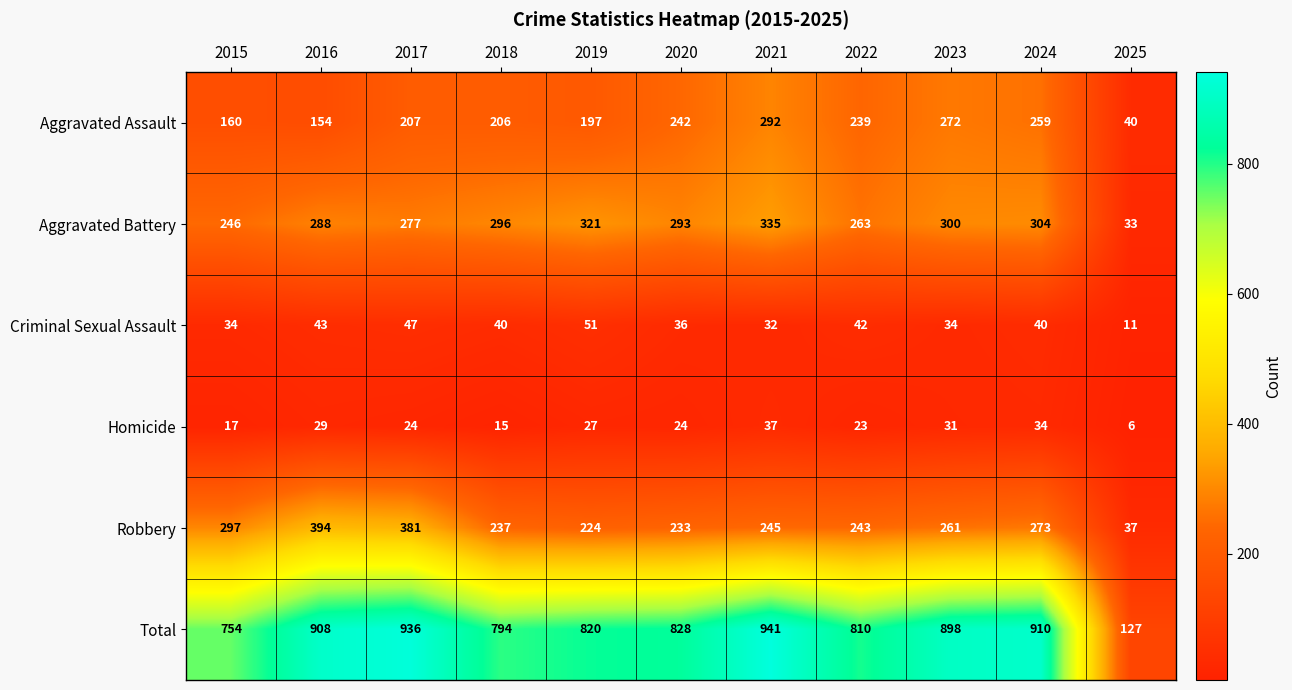

Which series has the largest range (max minus min)?

Total